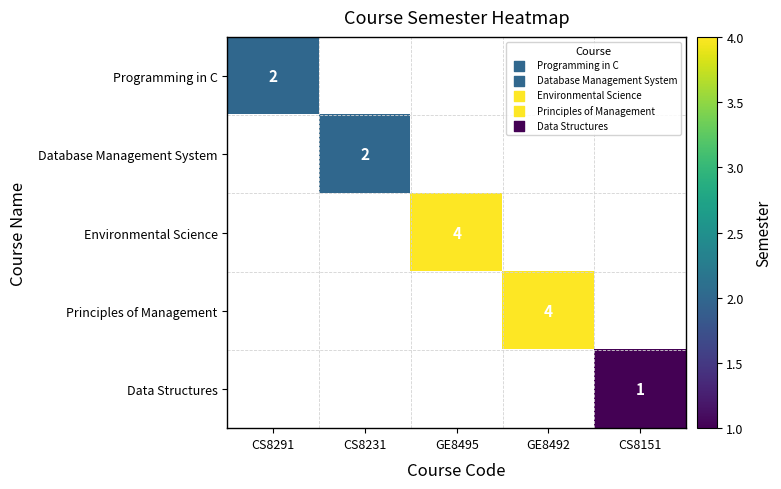

How many distinct data groups are displayed?

5